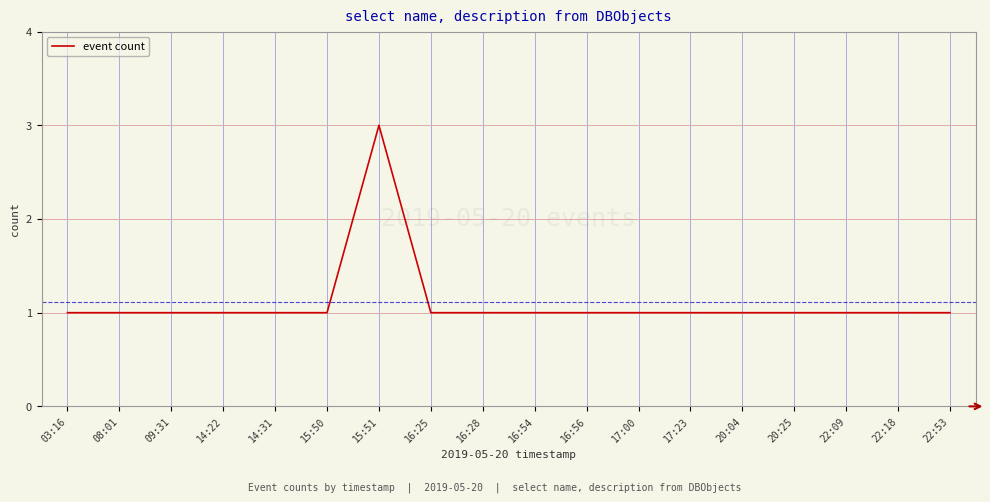

The chart shows a value of 2 at 14:31. True or false?

False